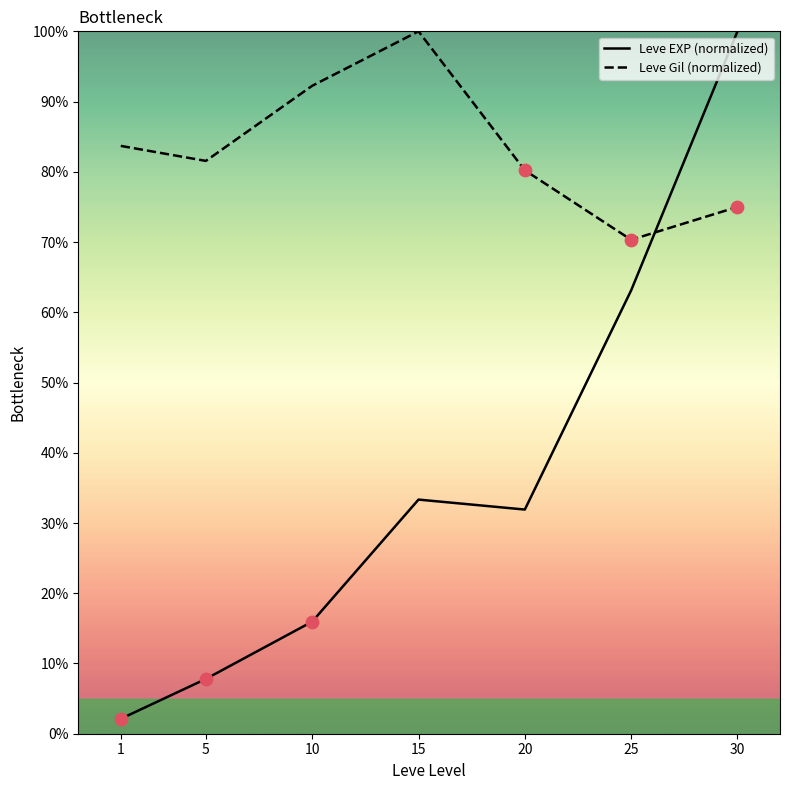

At how many categories does at least one series exceed 77?

6